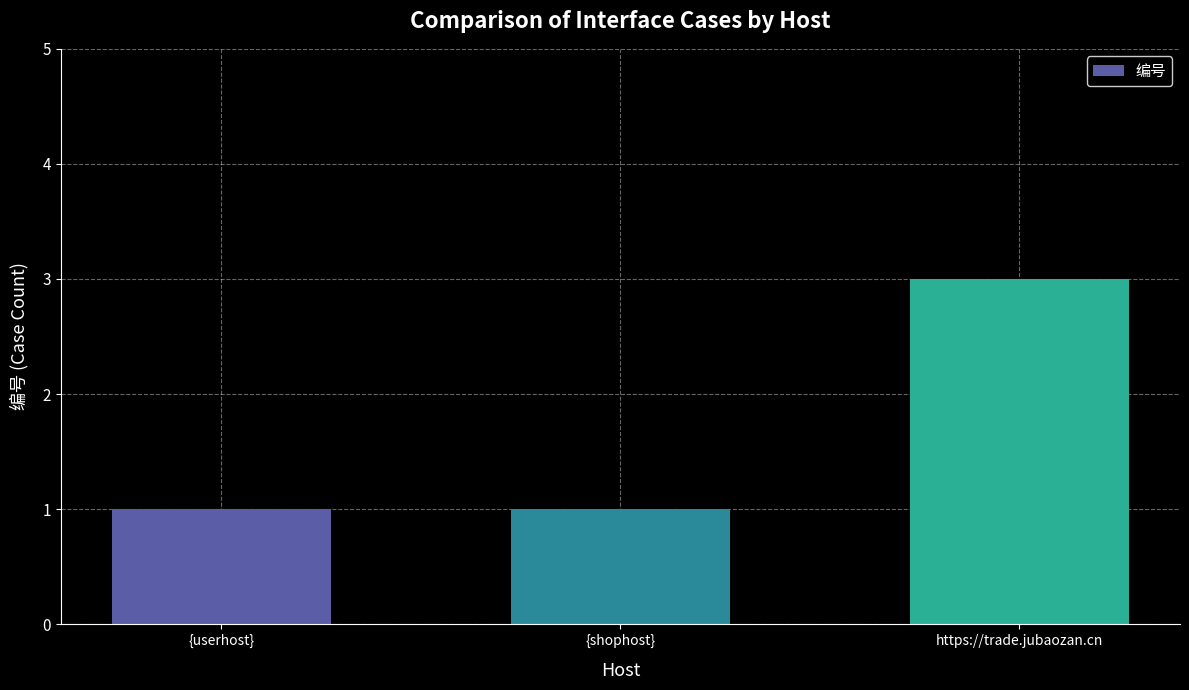

What is the minimum value shown in the chart?

1